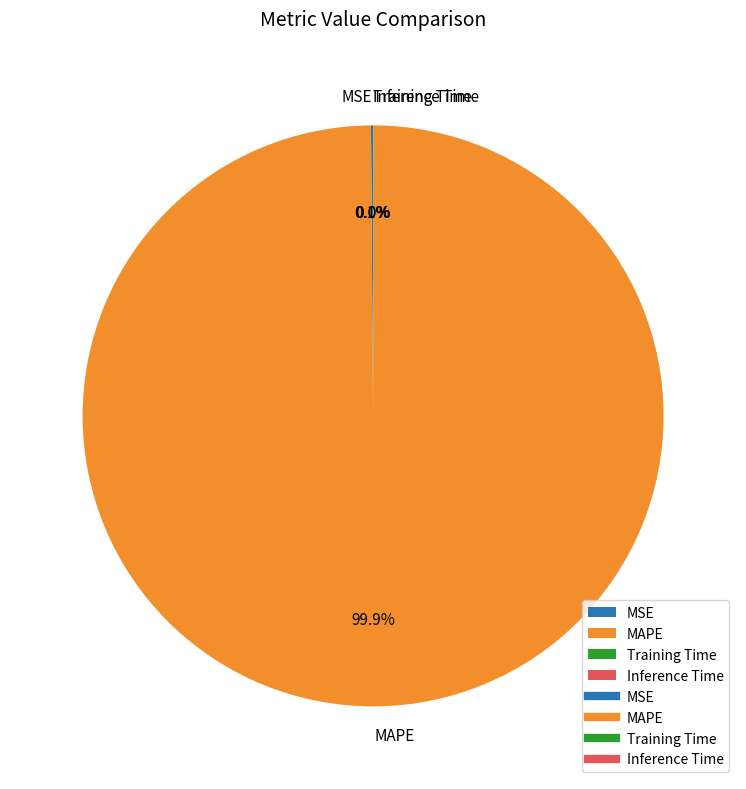

To the nearest percent, what is the difference between the largest and smallest slice percentages?

100%